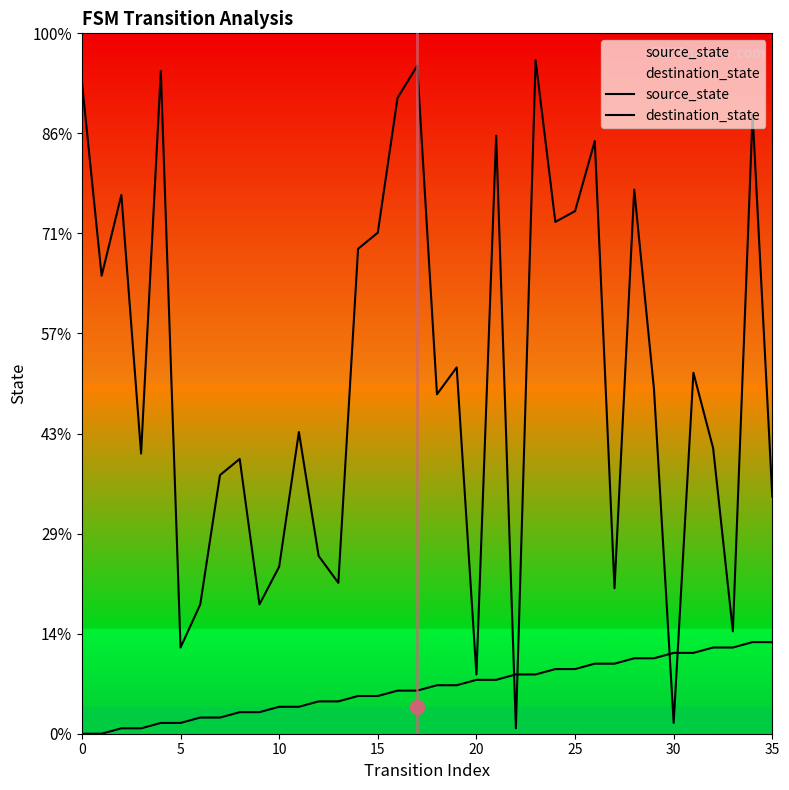

List the series in order of their peak value, highest first.

destination_state, source_state